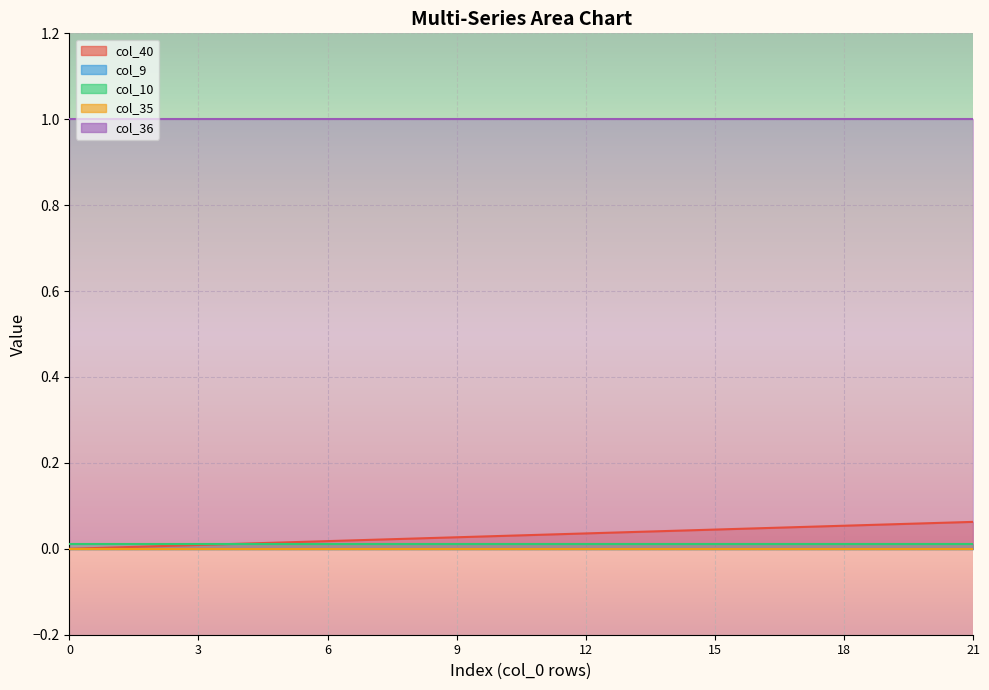

How many data points does each series have?

22